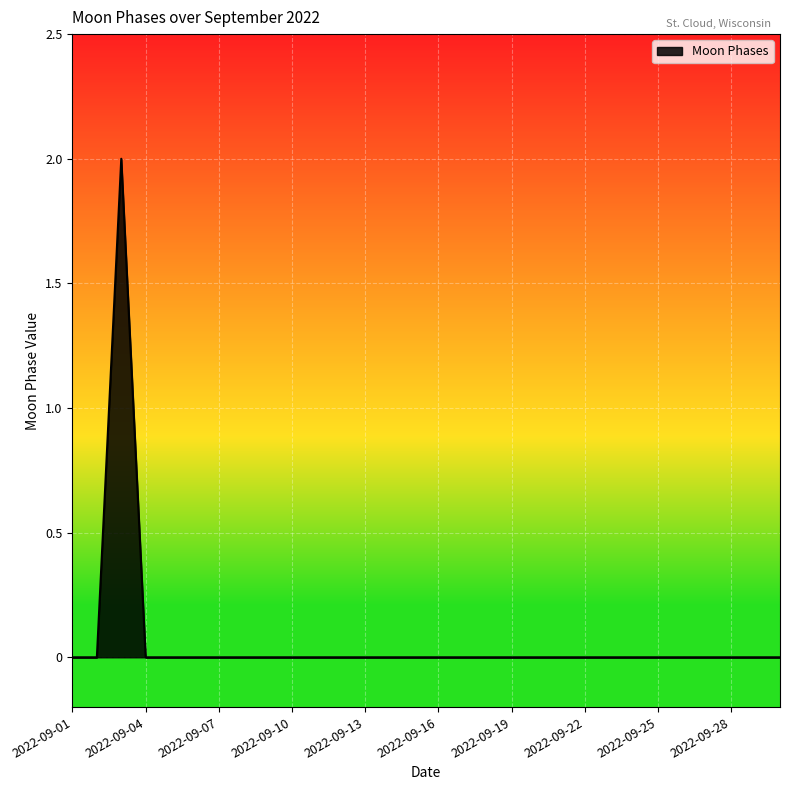

Reading right to left, extract all data points from this chart.

0	0	0	0	0	0	0	0	0	0	0	0	0	0	0	0	0	0	0	0	0	0	0	0	0	0	0	2	0	0